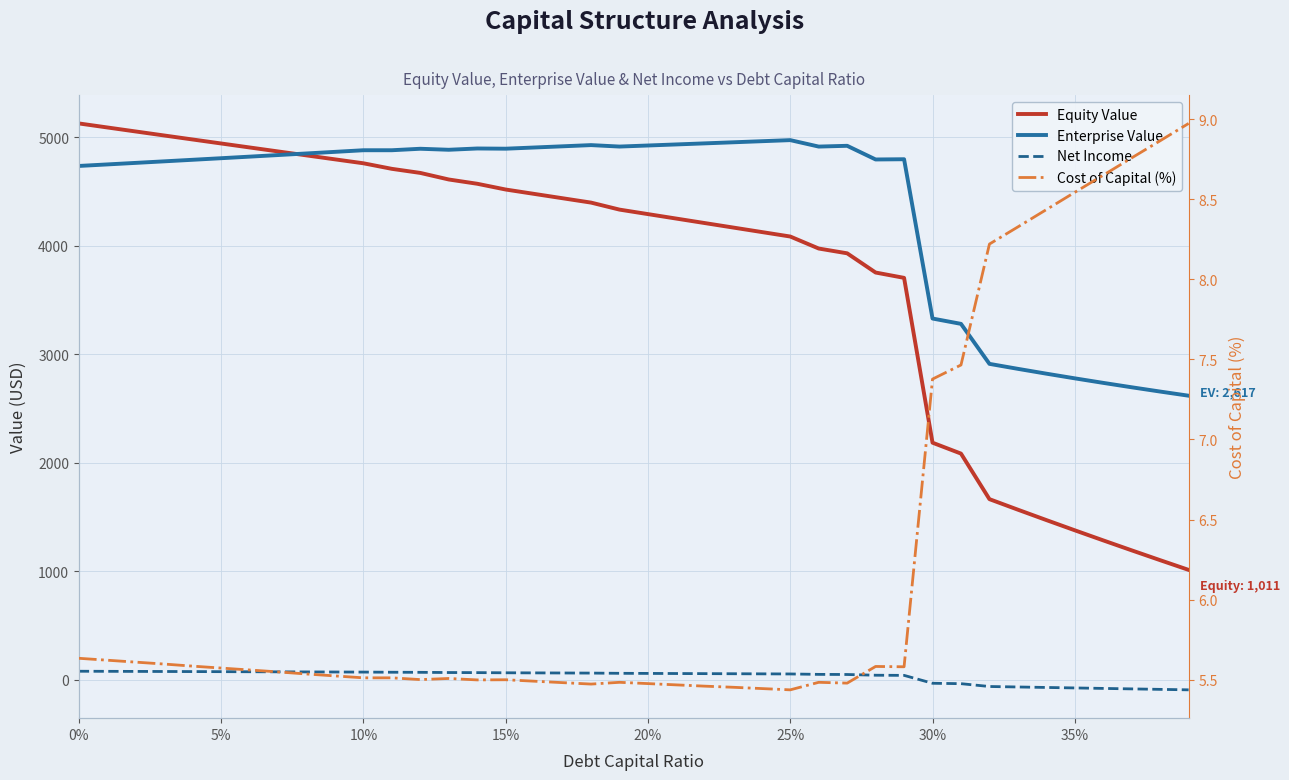

Which series has the largest total across all categories?

Enterprise Value